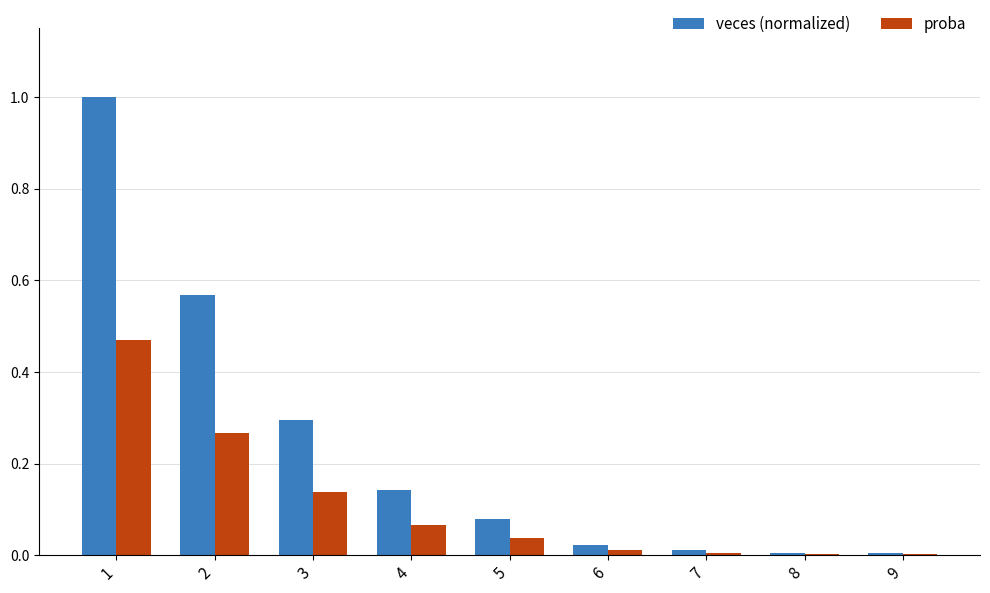

True or false: veces (normalized) has a value of 0.2 at 3.

False